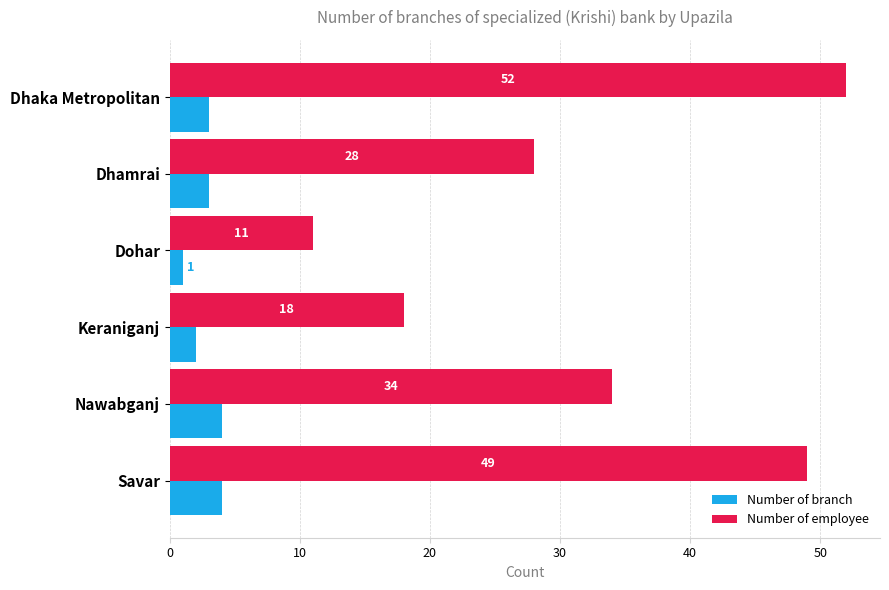

What is the average value of the Number of employee series?

32